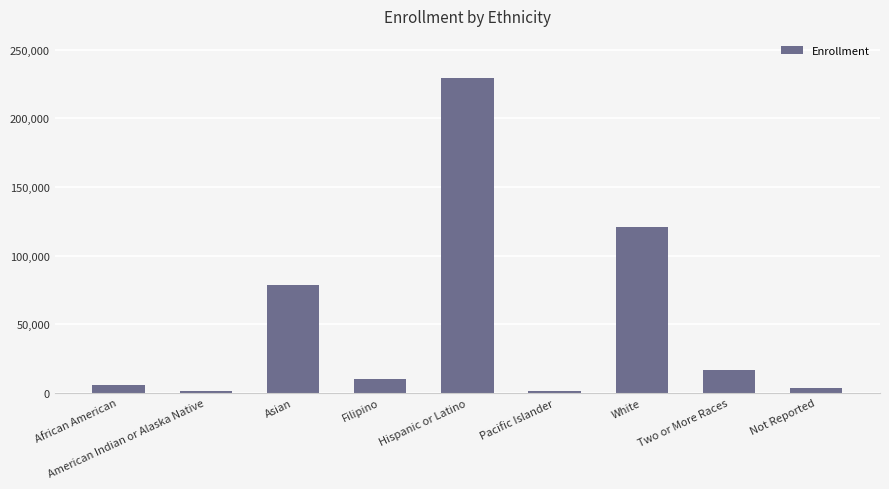

What is the value of the 1st bar from the left?

6014